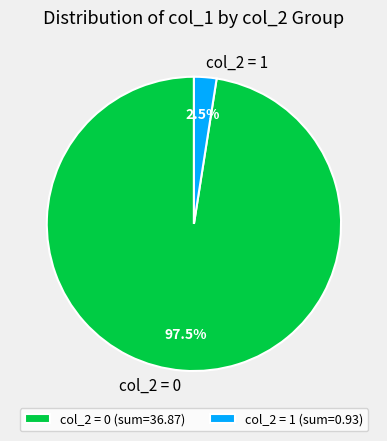

Count the number of slices in the pie.

2